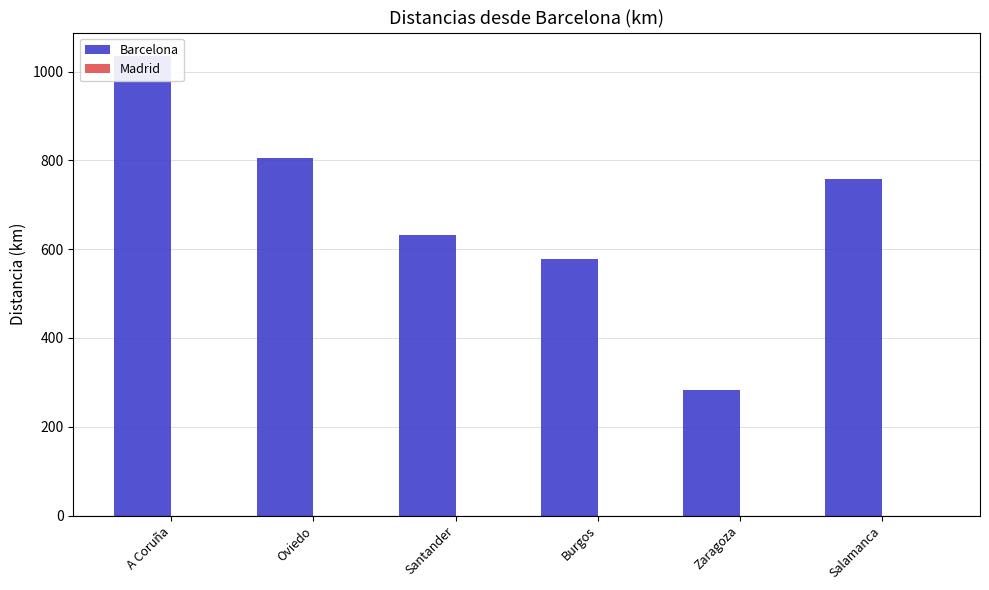

Which label corresponds to the smallest value in the chart?

A Coruña